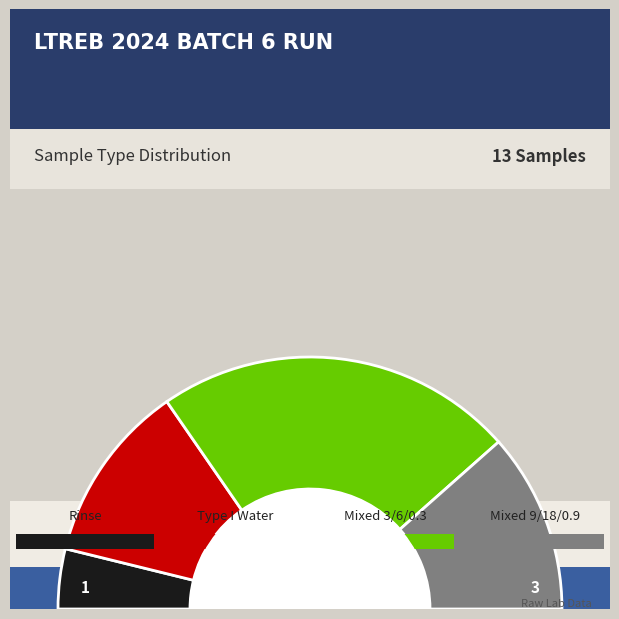

Which category has the biggest portion of the pie?

Mixed Check 3/6/0.3